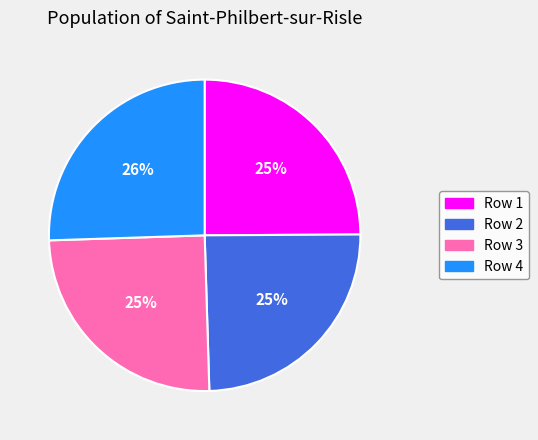

To the nearest percent, what is the difference between the largest and smallest slice percentages?

1%